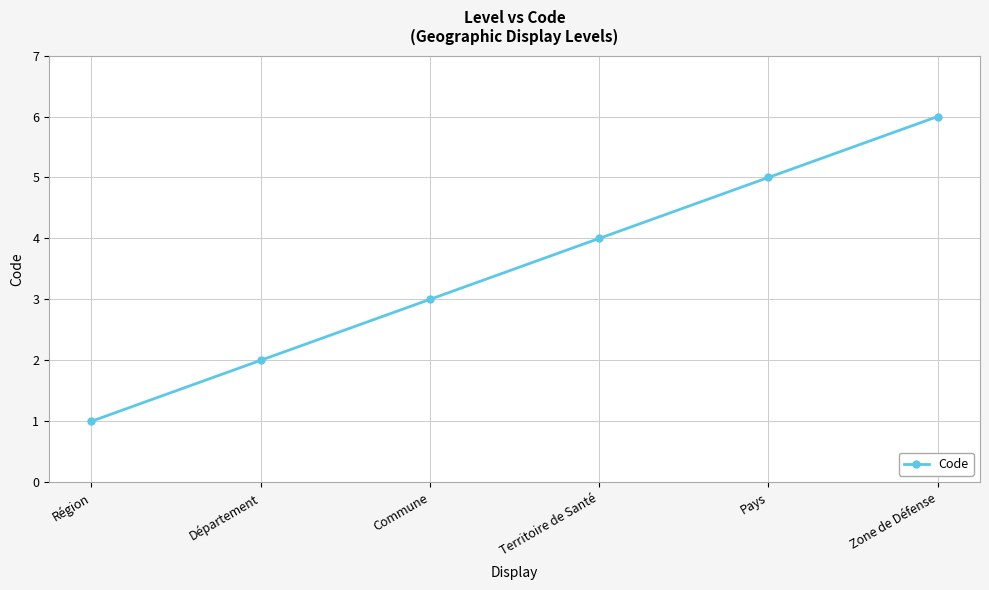

Is this an area chart (filled region under the line)?

No